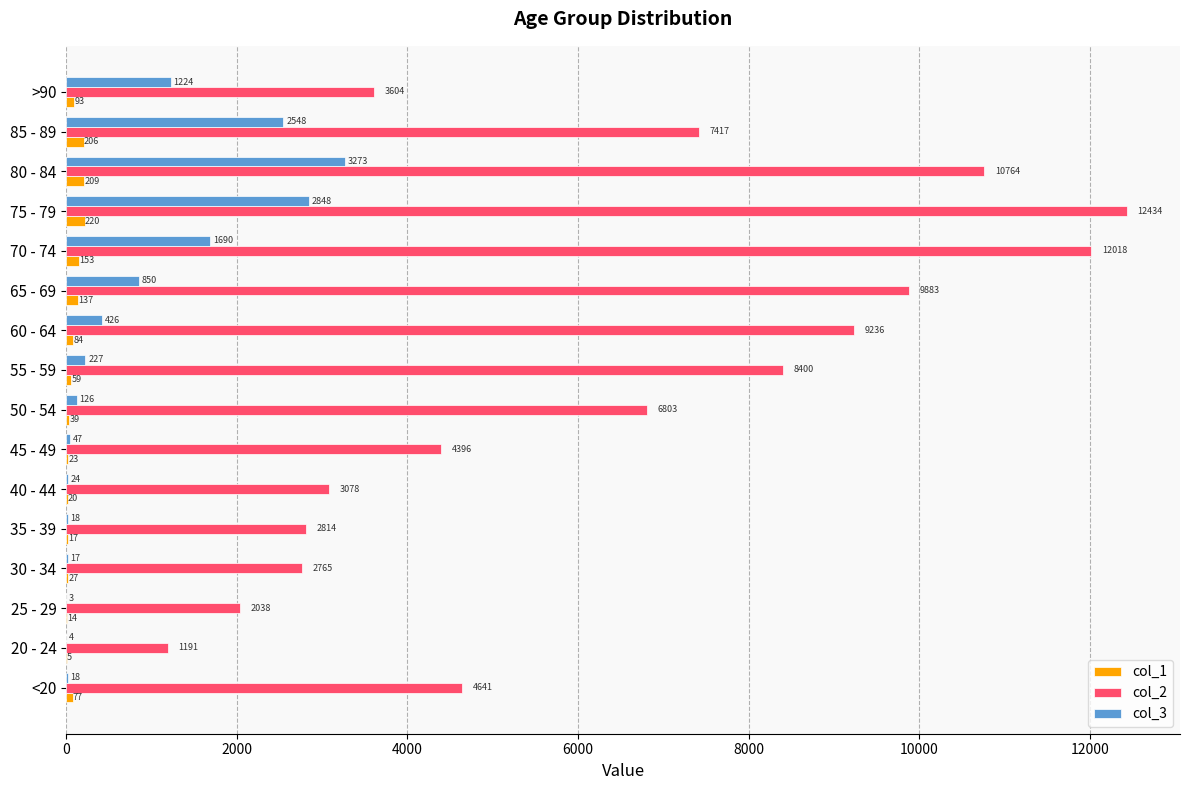

Which category has the highest value in the col_3 series?

80 - 84